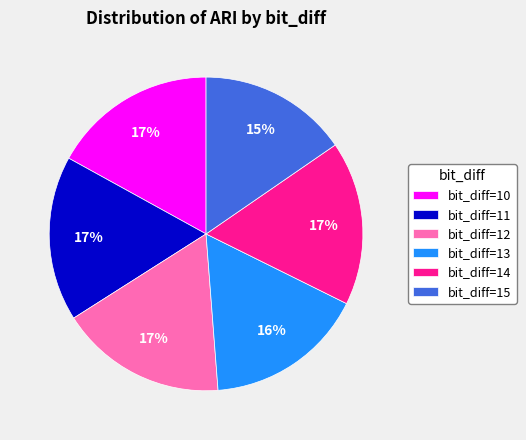

Which slice is the smallest?

bit_diff=15